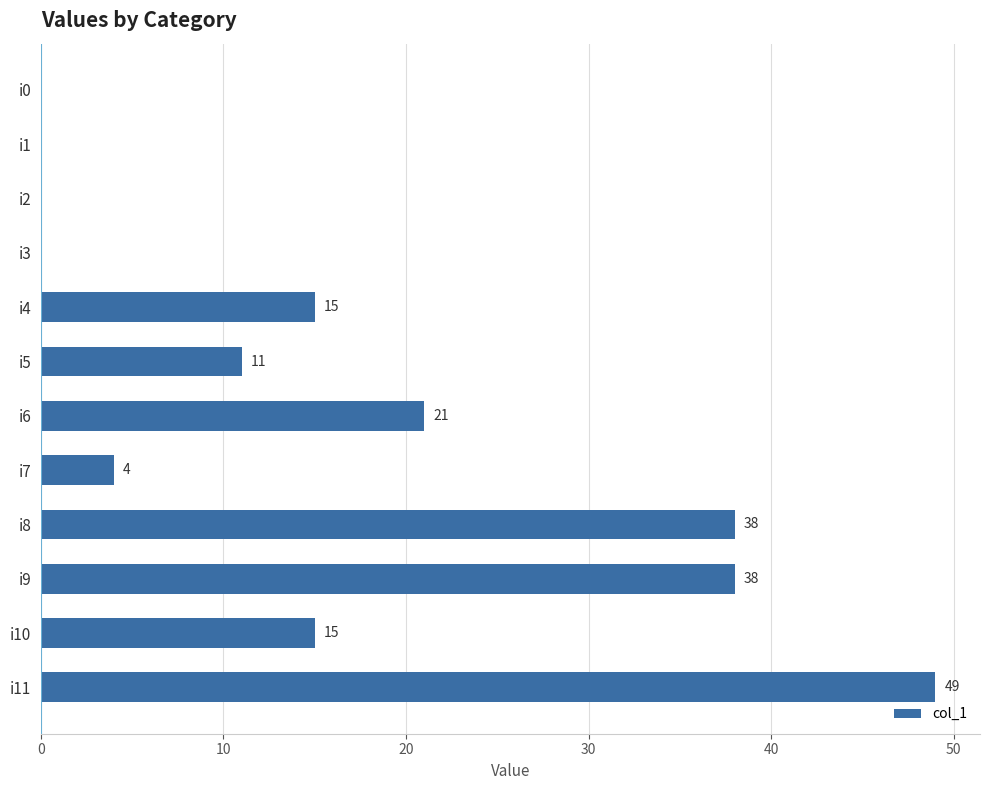

What is the greatest value displayed?

49